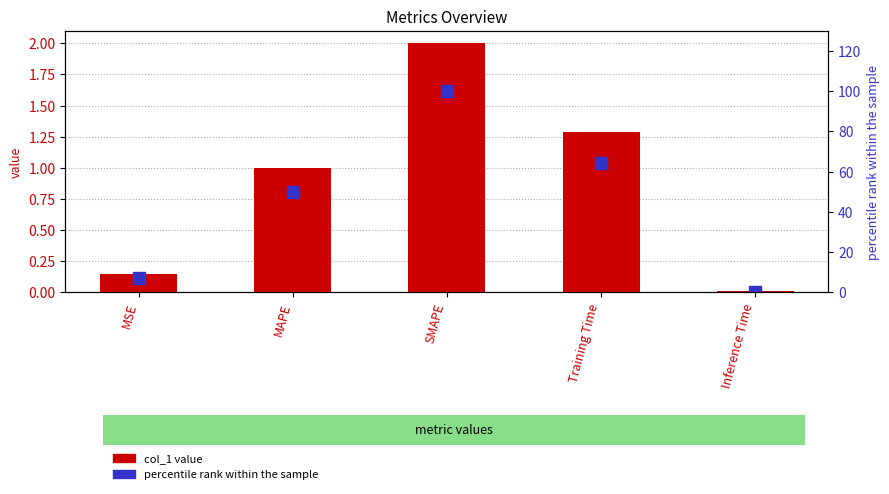

Reading left to right, list all the values displayed in this chart.

col_1: 0.1	1.0	2.0	1.3	0.0
percentile rank: 7.2	50.0	100.0	64.4	0.4